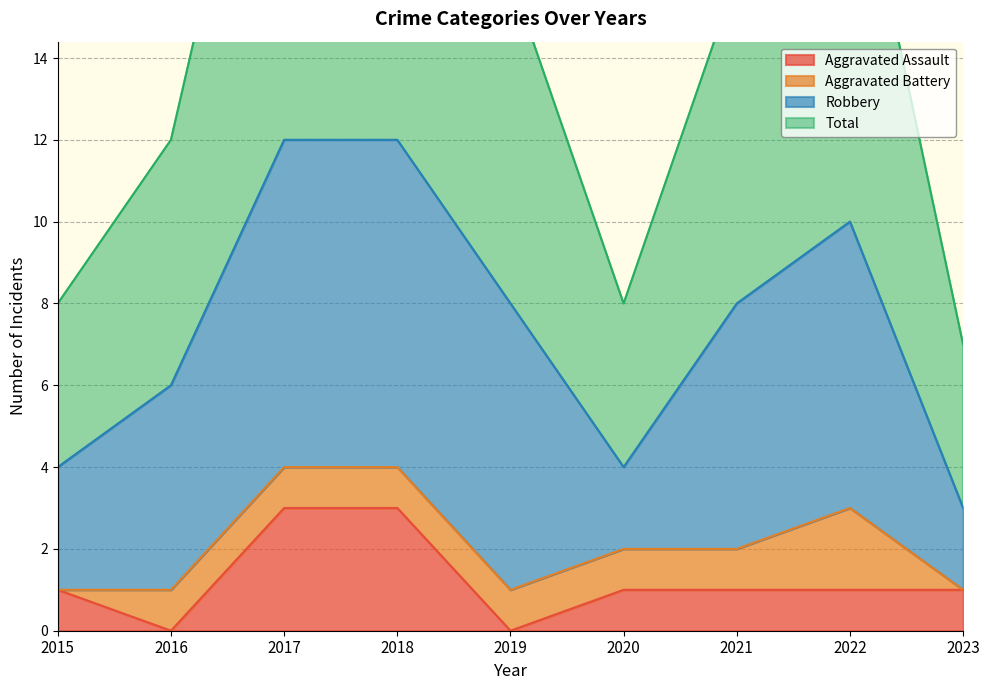

True or false: Aggravated Assault and Total intersect in this chart.

False